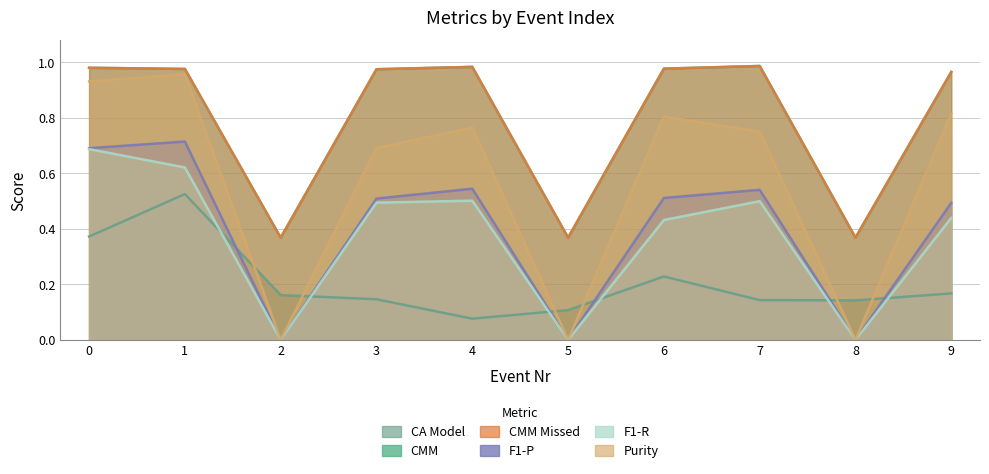

Does the chart have visible grid lines?

Yes